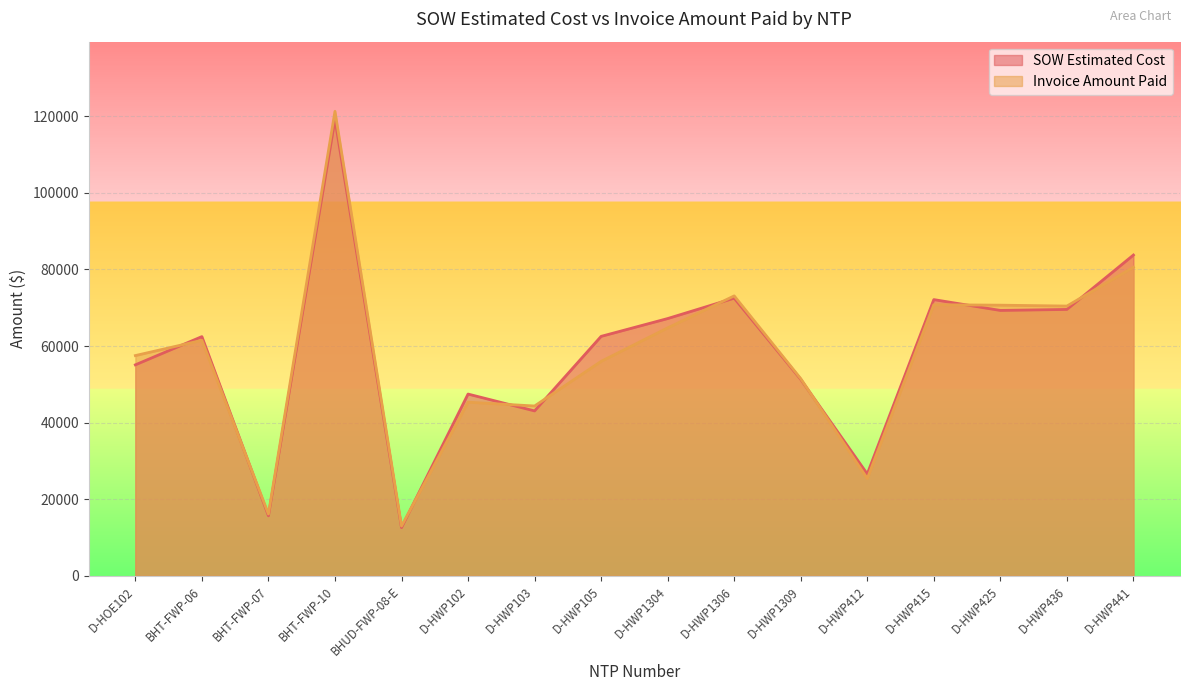

What is the difference between the maximum and minimum values in the SOW Estimated Cost series?

106533.9